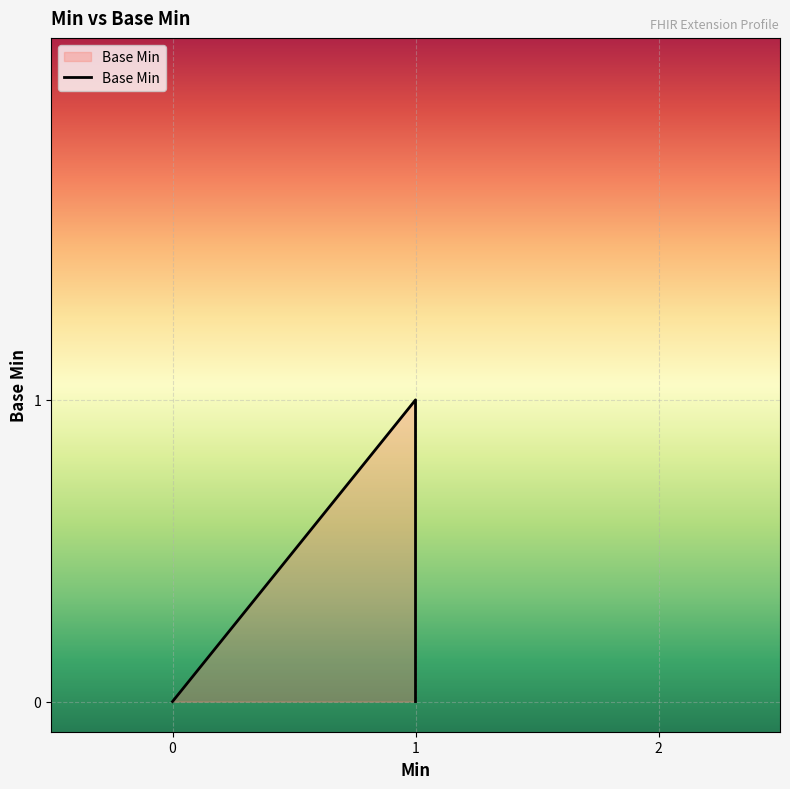

How many lines are shown in the chart?

1